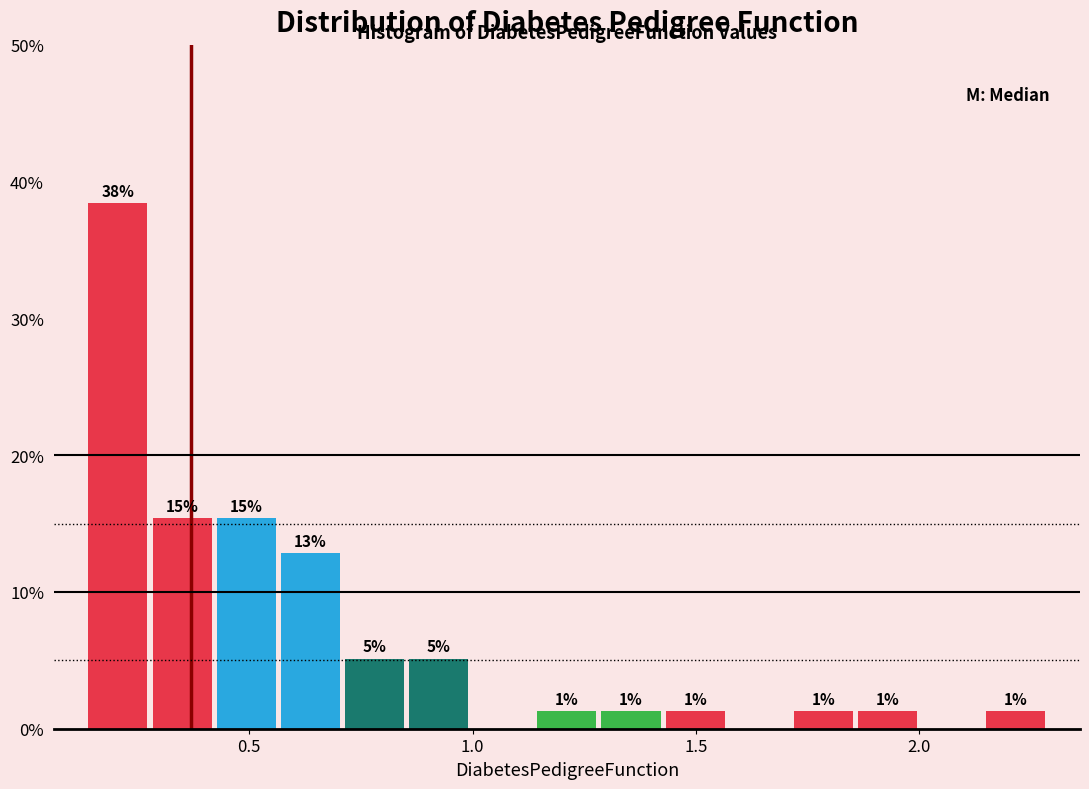

Read against the x-axis, roughly where is the centre of the tallest bar?

0.20